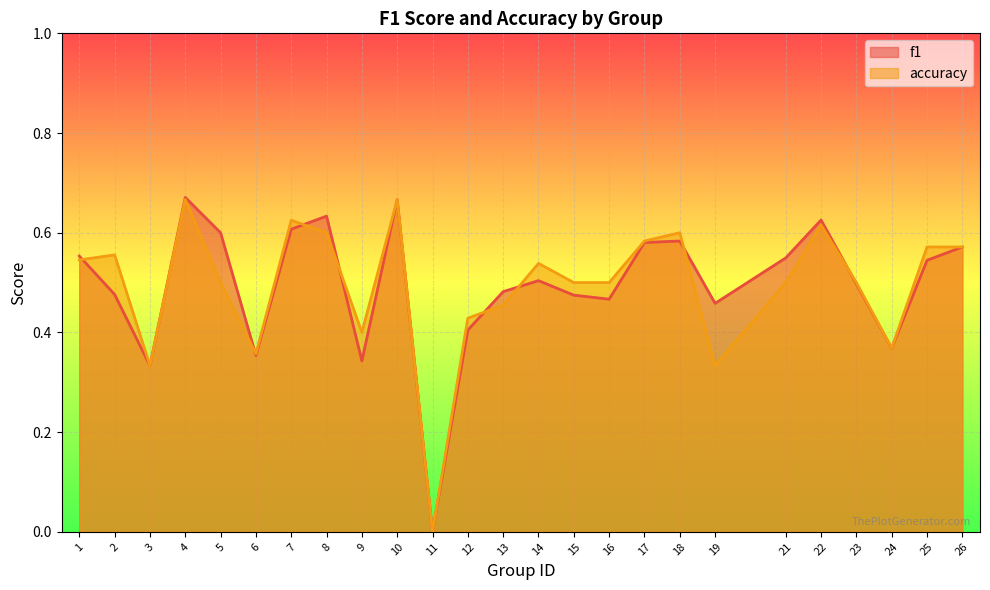

The value of accuracy at 18 is 0.6. True or false?

True